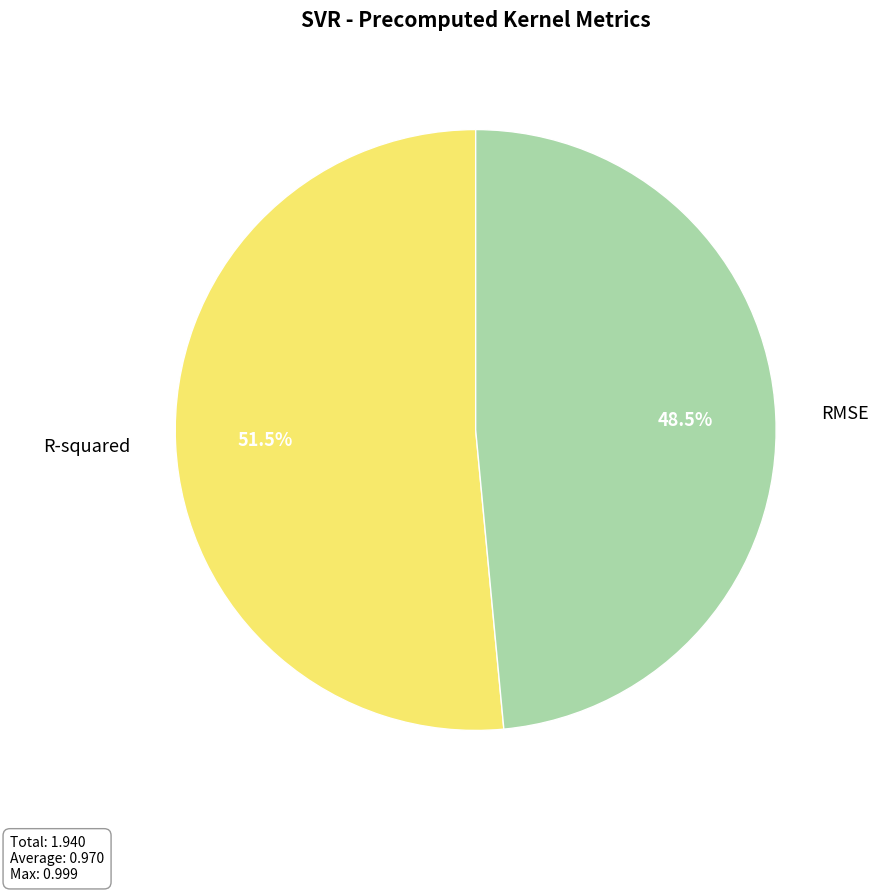

How many slices are in this pie chart?

2